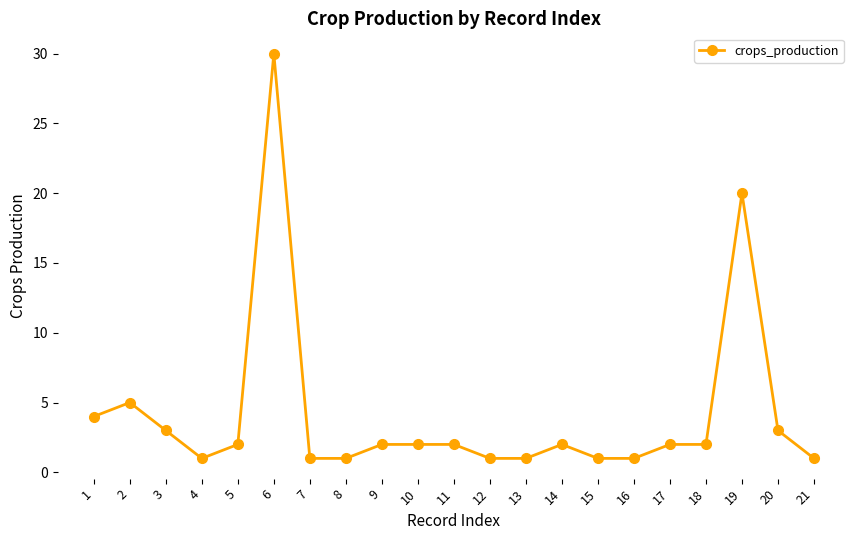

Approximately how many times larger is the value at 18 compared to 12?

2.0